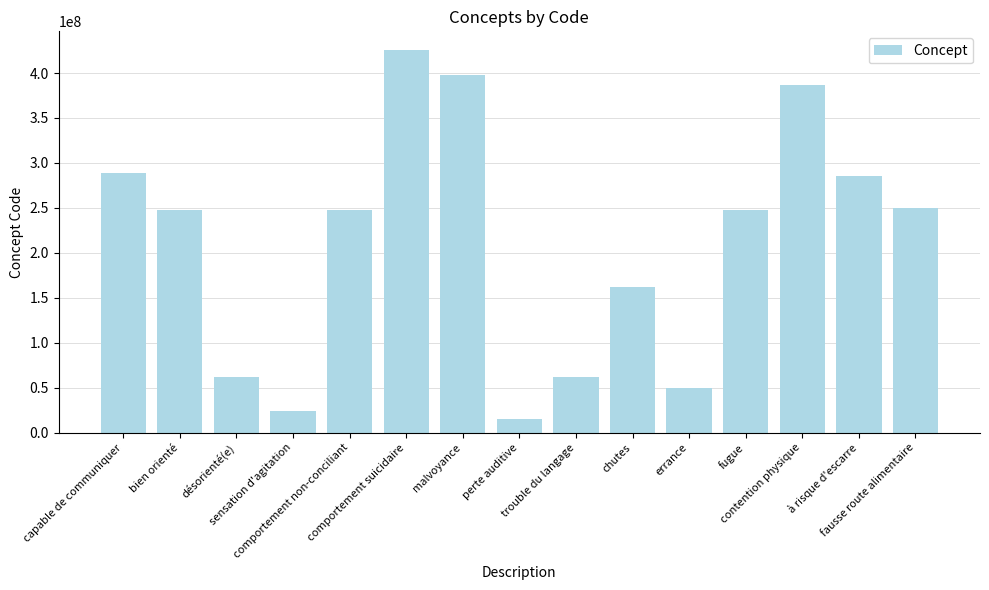

Does the chart contain stacked bars?

No